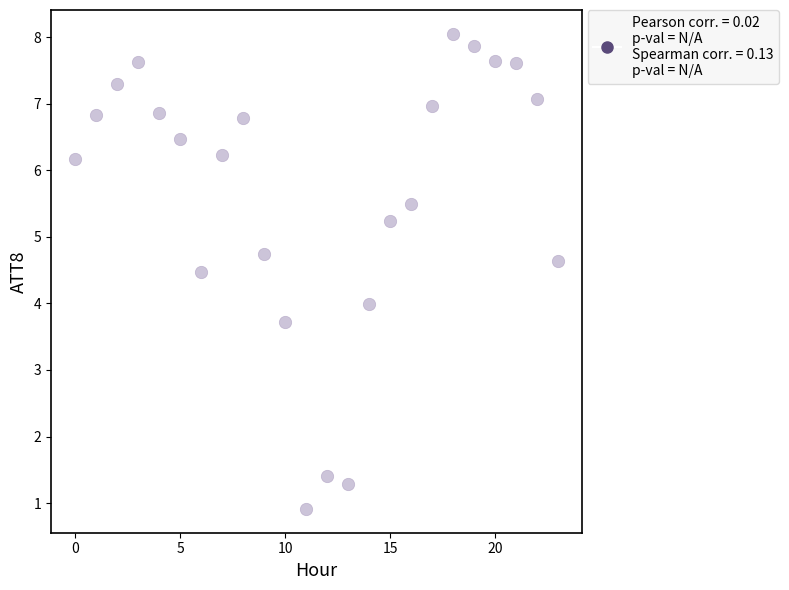

What is the range of Y values (max minus min)?

7.1